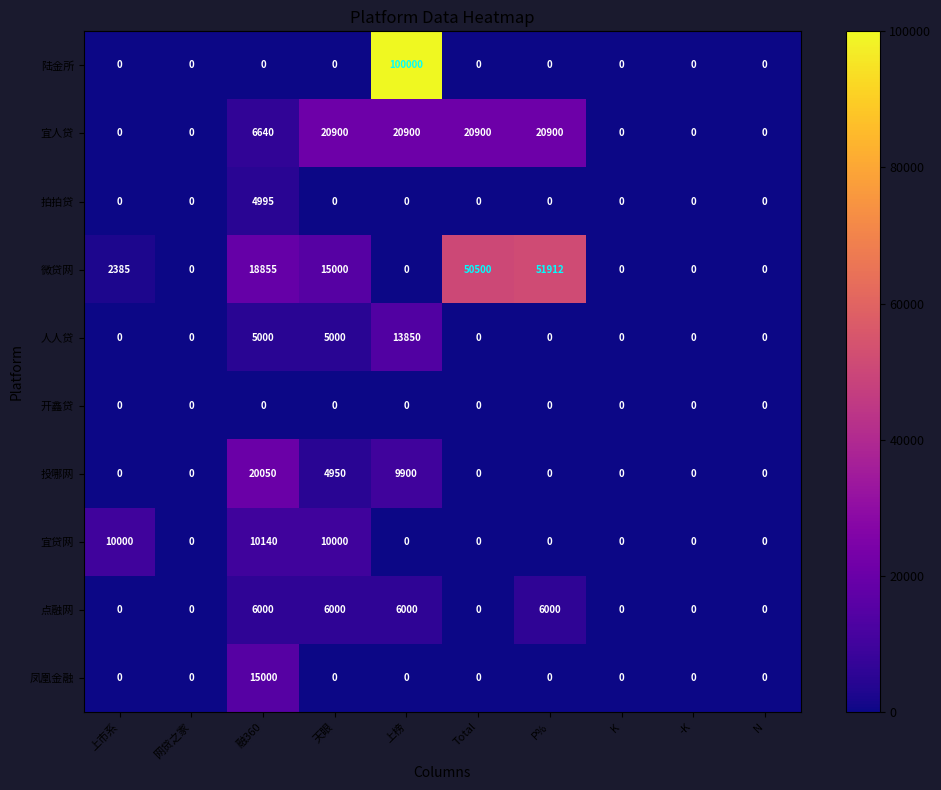

Count the number of data series in this chart.

10